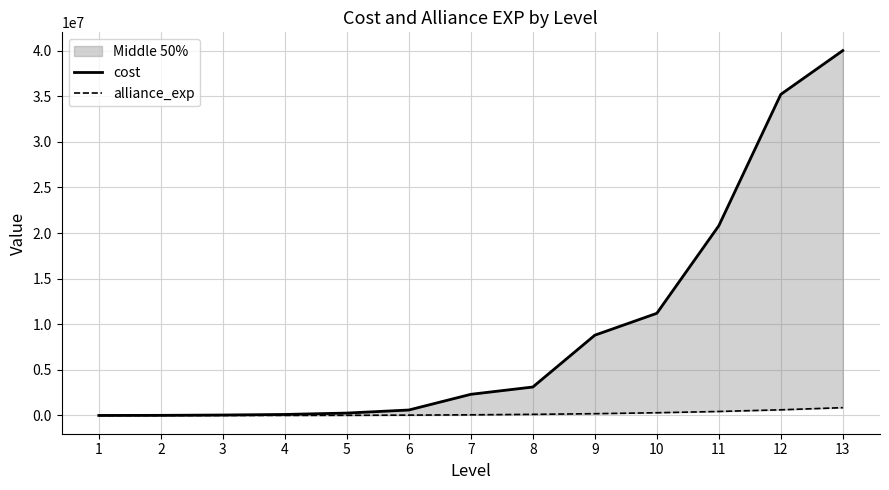

True or false: cost and alliance_exp cross at least once.

False